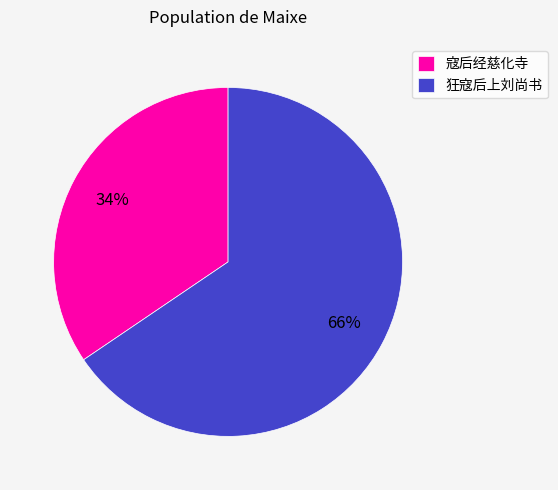

What is the largest slice in the pie chart?

狂寇后上刘尚书